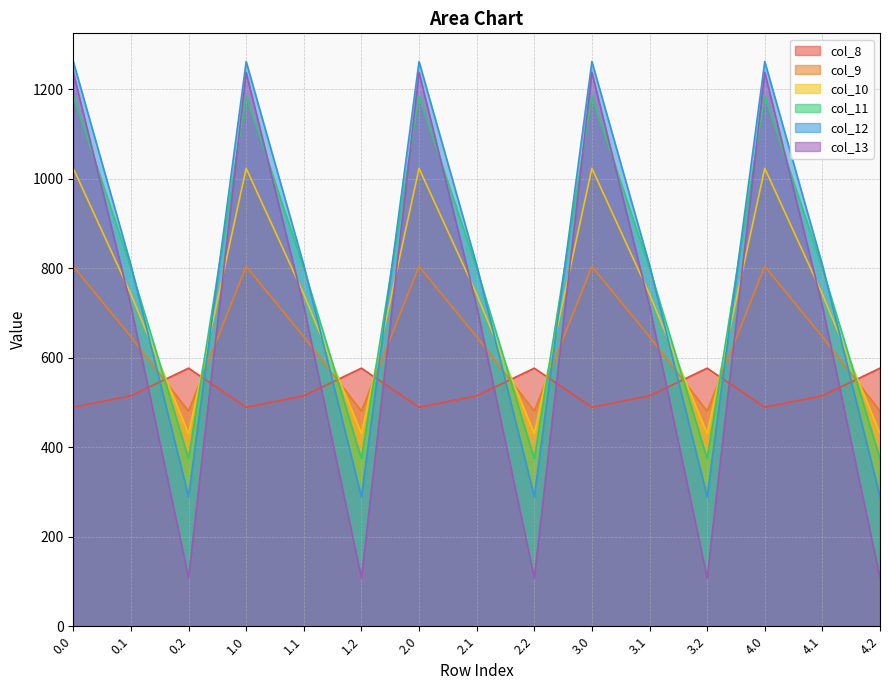

What position from the left is 1.1?

5